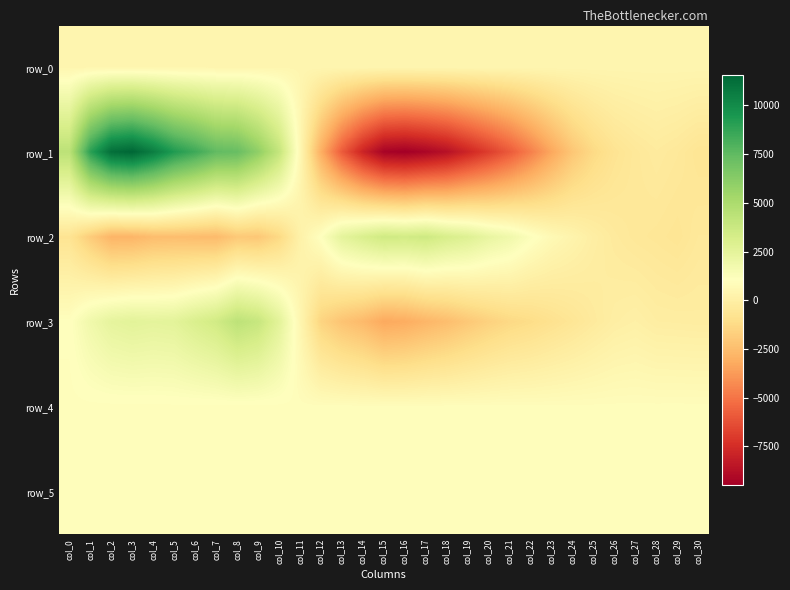

True or false: row_1 has a value of 2215.7 at col_1.

False